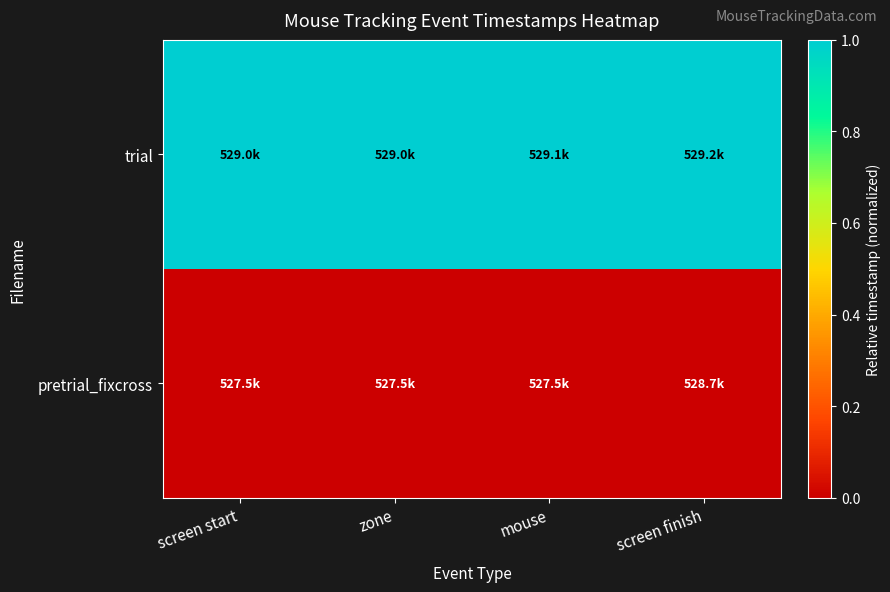

Reading left to right, list all the values displayed in this chart.

pretrial_fixcross: screen start=0	zone=0	mouse=0	screen finish=0
trial: screen start=1	zone=1	mouse=1	screen finish=1